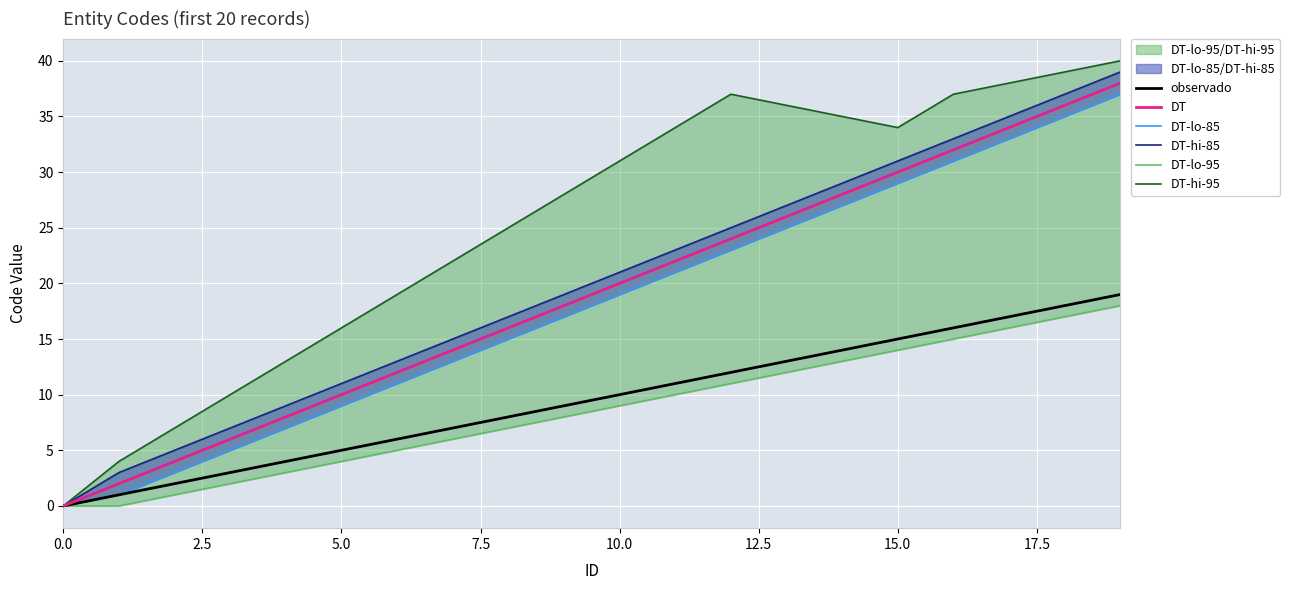

What is the difference between the DT-lo-85 values at 9 and 12?

6